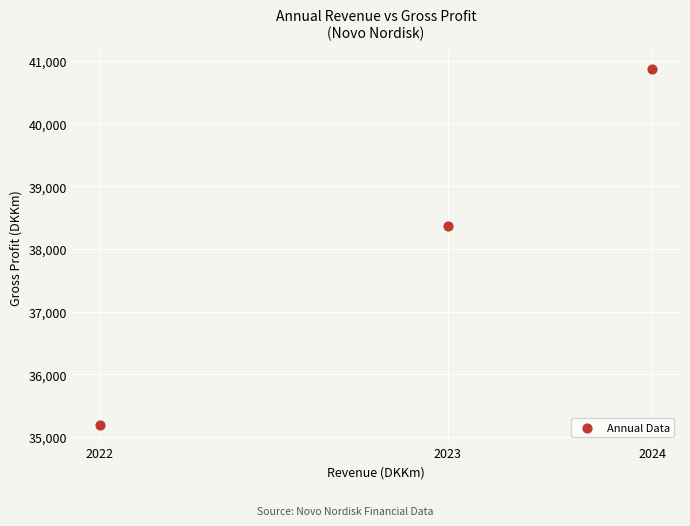

What is the range of Y values (max minus min)?

5682.2